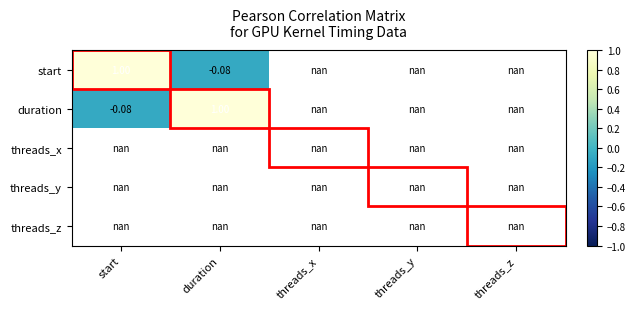

What is the difference between the highest and lowest values at start?

1.1